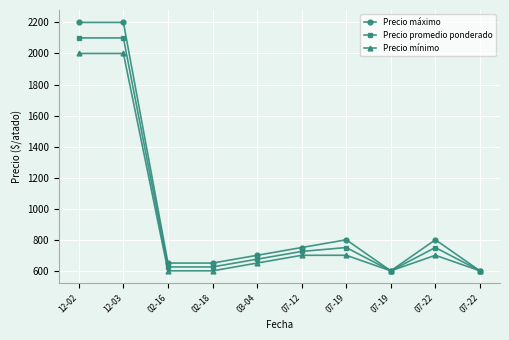

Reading right to left, transcribe all the data shown in this chart.

Precio máximo: 07-22=600	07-22=800	07-19=600	07-19=800	07-12=750	03-04=700	02-18=650	02-16=650	12-03=2200	12-02=2200
Precio promedio ponderado: 07-22=600	07-22=750	07-19=600	07-19=750	07-12=725	03-04=675	02-18=625	02-16=625	12-03=2100	12-02=2100
Precio mínimo: 07-22=600	07-22=700	07-19=600	07-19=700	07-12=700	03-04=650	02-18=600	02-16=600	12-03=2000	12-02=2000